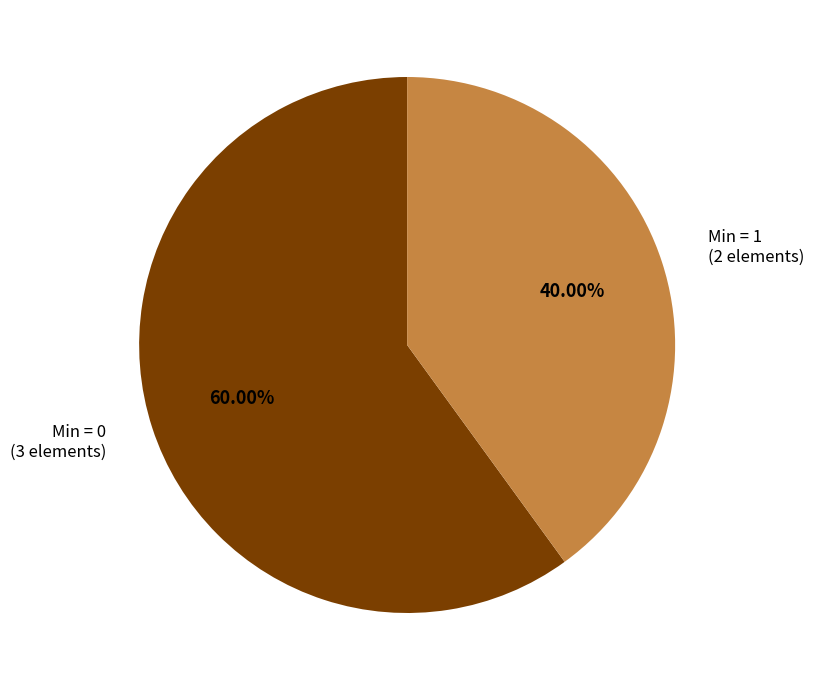

Which slice is the smallest?

Min = 1 (2 elements)